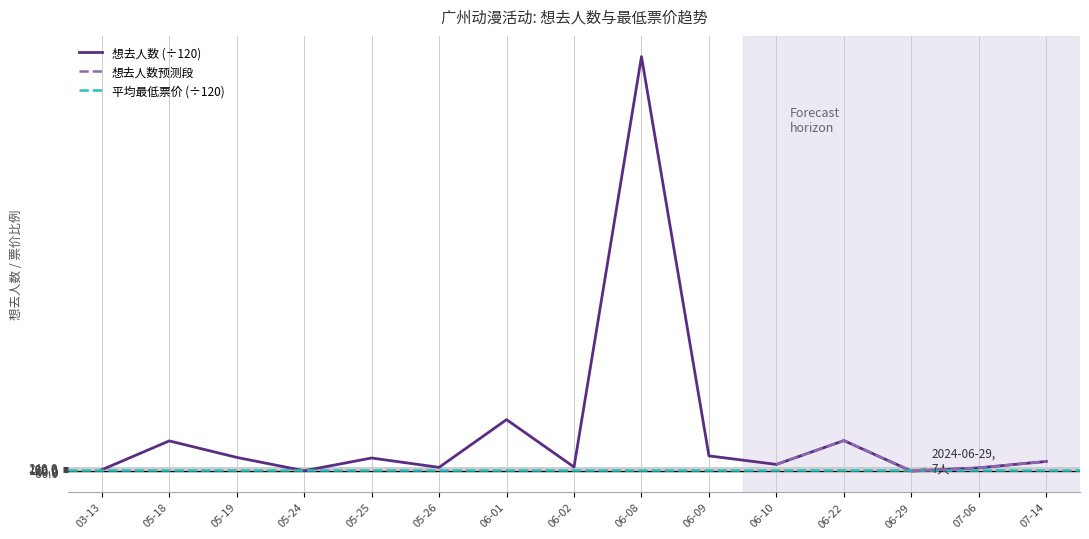

The chart shows a value of 6.9 at 05-25. True or false?

True